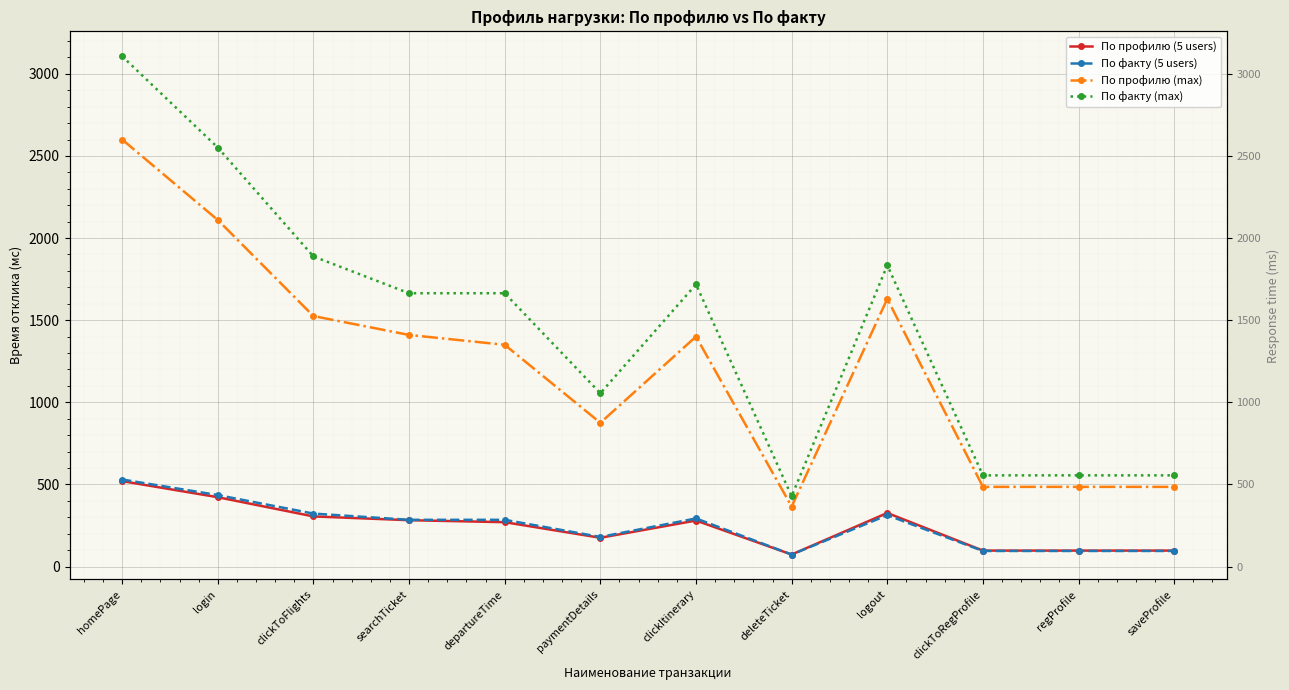

At which label is По факту (5 users) closest to 301?

clickItinerary